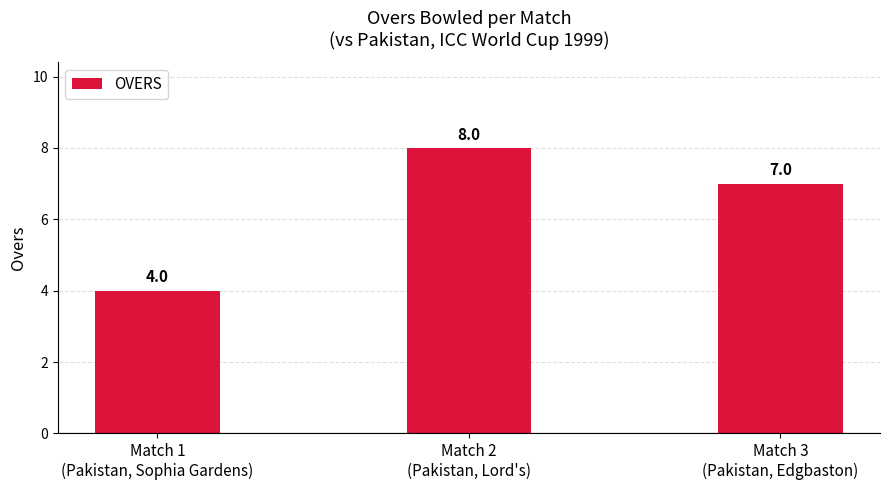

What is the label of the 1st bar from the right?

Match 3
(Pakistan, Edgbaston)